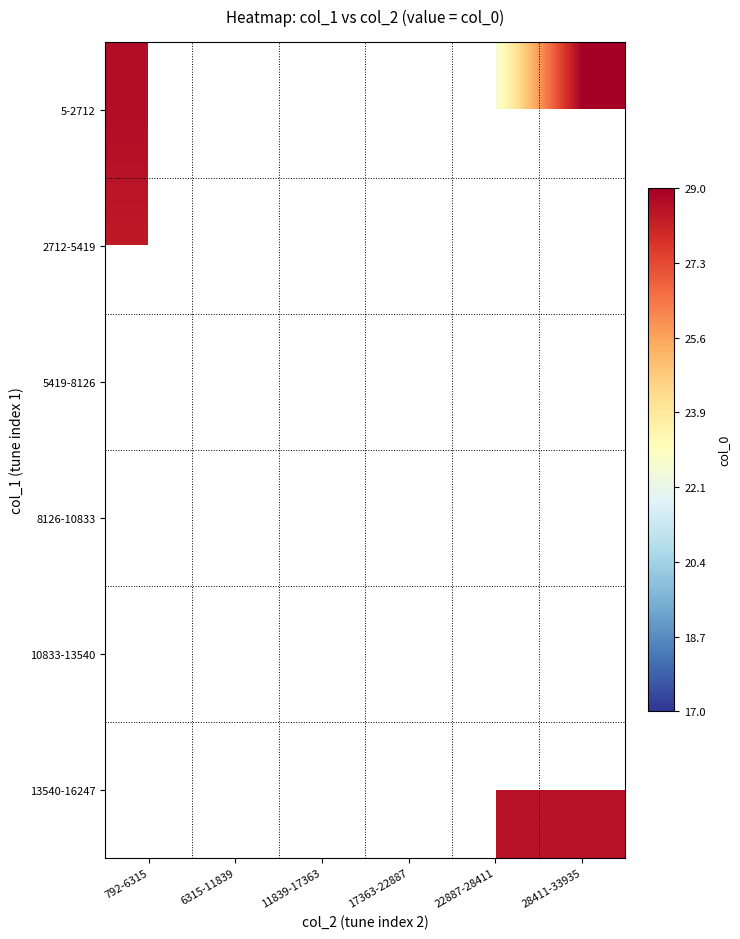

What is the maximum value for 2712-5419?

29.0